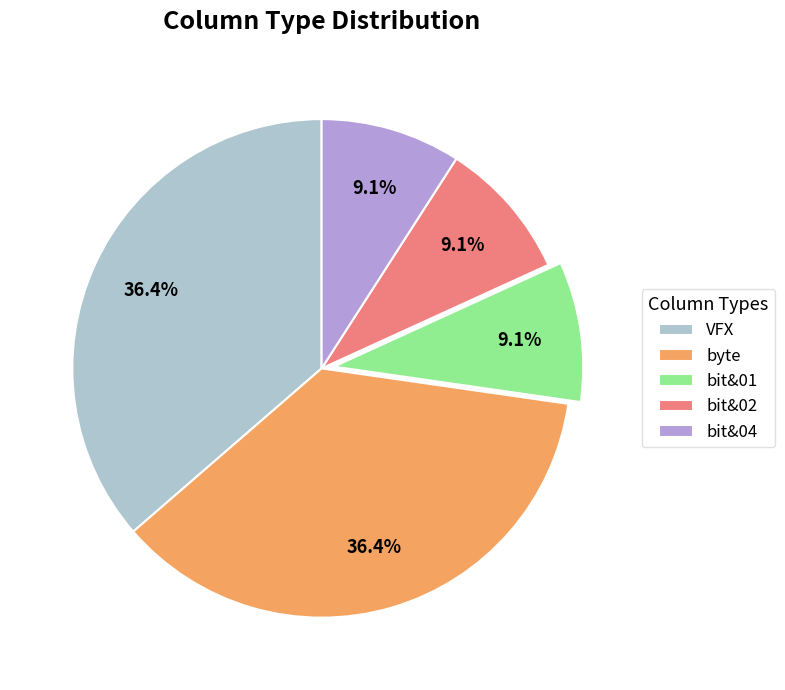

What is the ratio of the value at bit&02 to the value at bit&01?

1.0